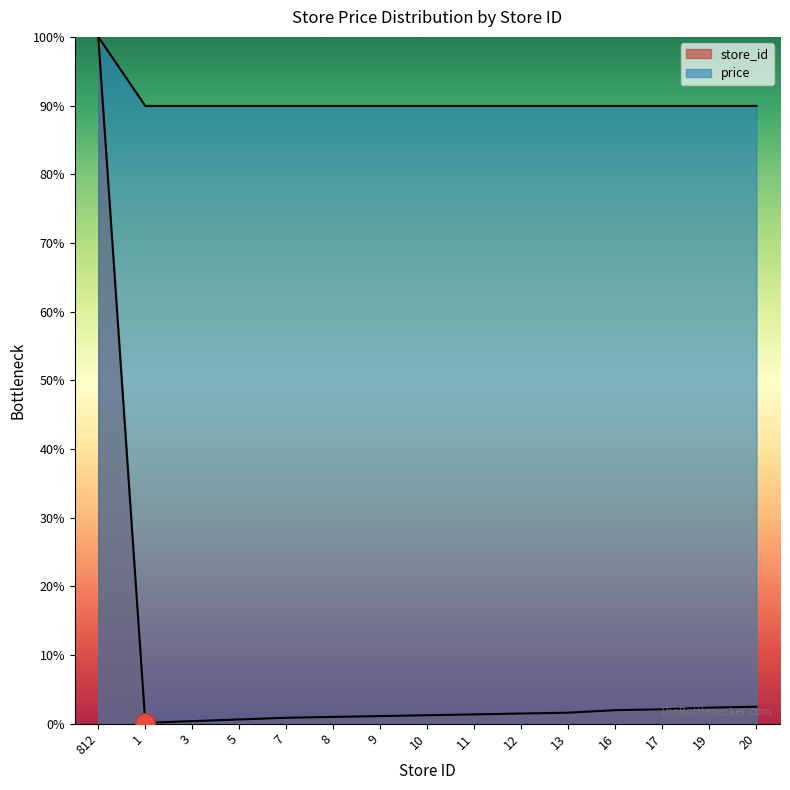

True or false: store_id and price cross at least once.

False